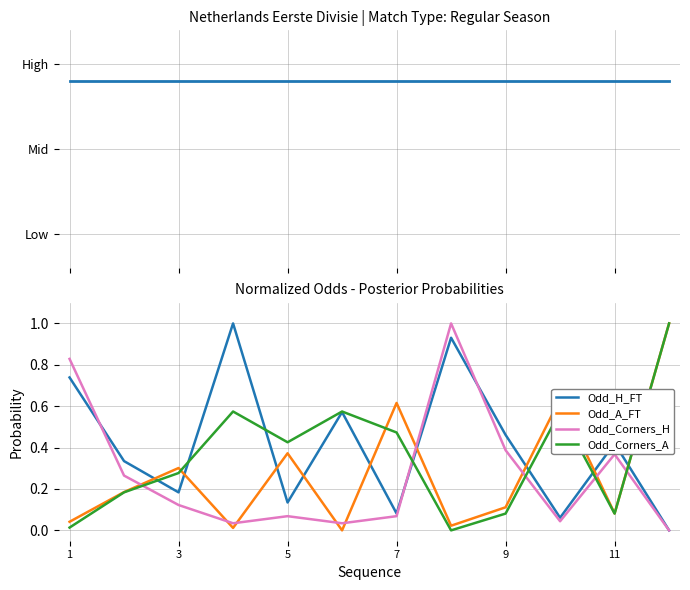

What is the label of the 1st point from the left?

1